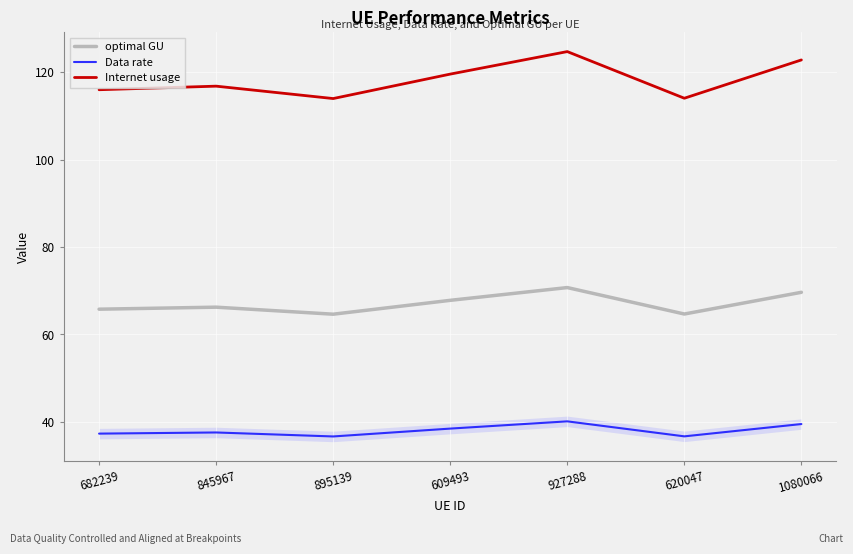

Between 682239 and 895139, which series saw the biggest shift?

Internet usage